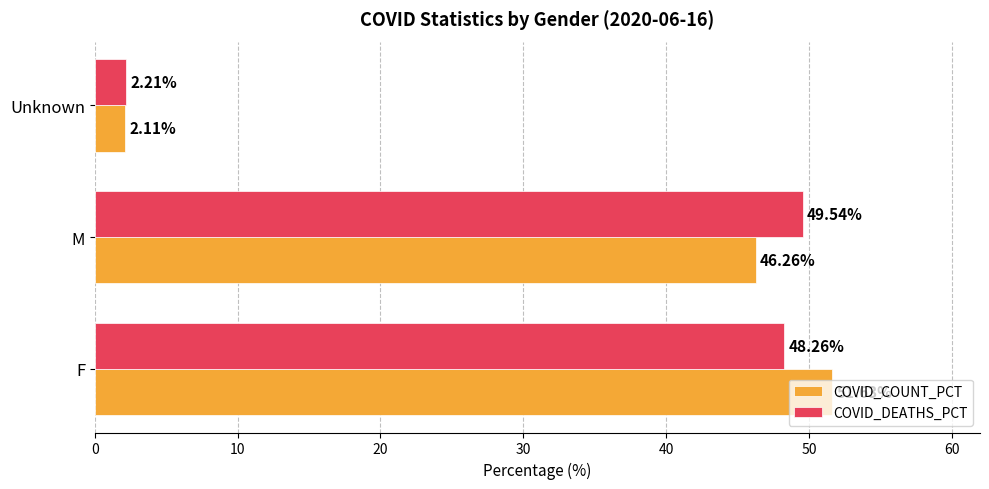

What is the sum of all COVID_DEATHS_PCT values?

100.0